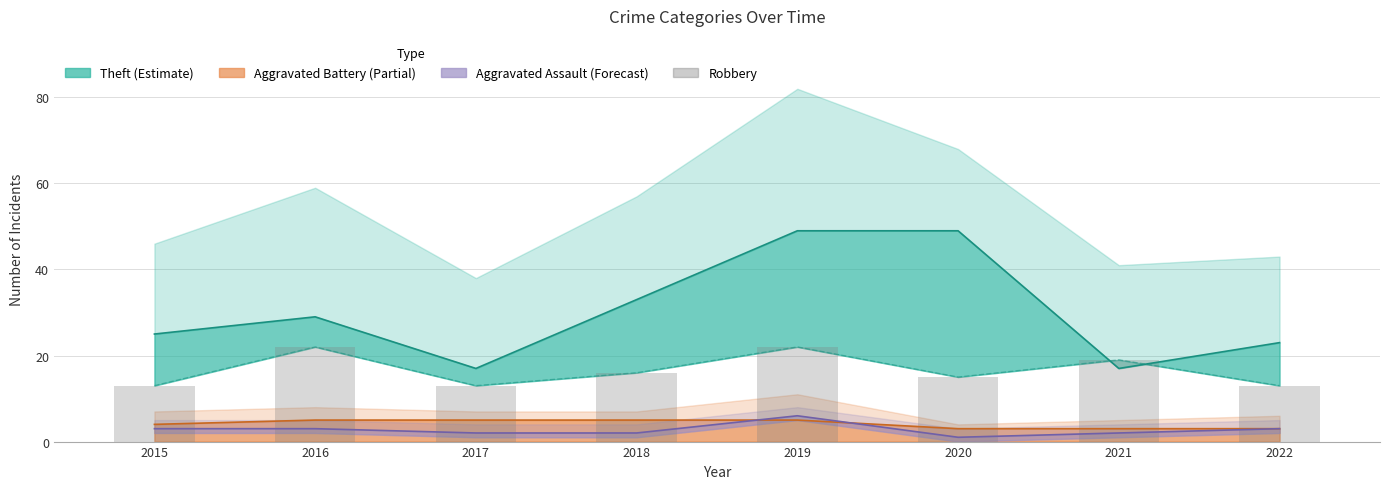

What is the difference between the maximum and minimum values?

9